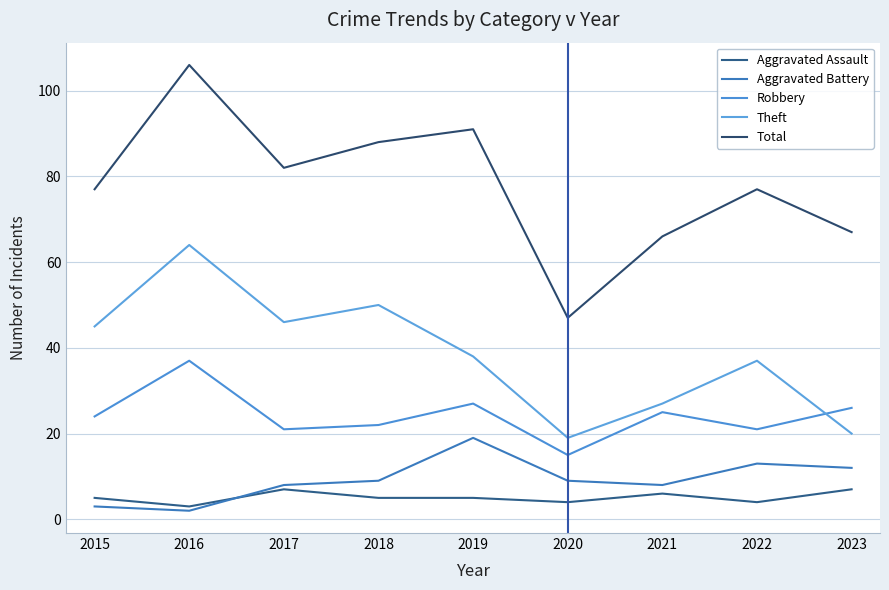

List the labels in order of Robbery value, largest first.

2016, 2019, 2023, 2021, 2015, 2018, 2017, 2022, 2020